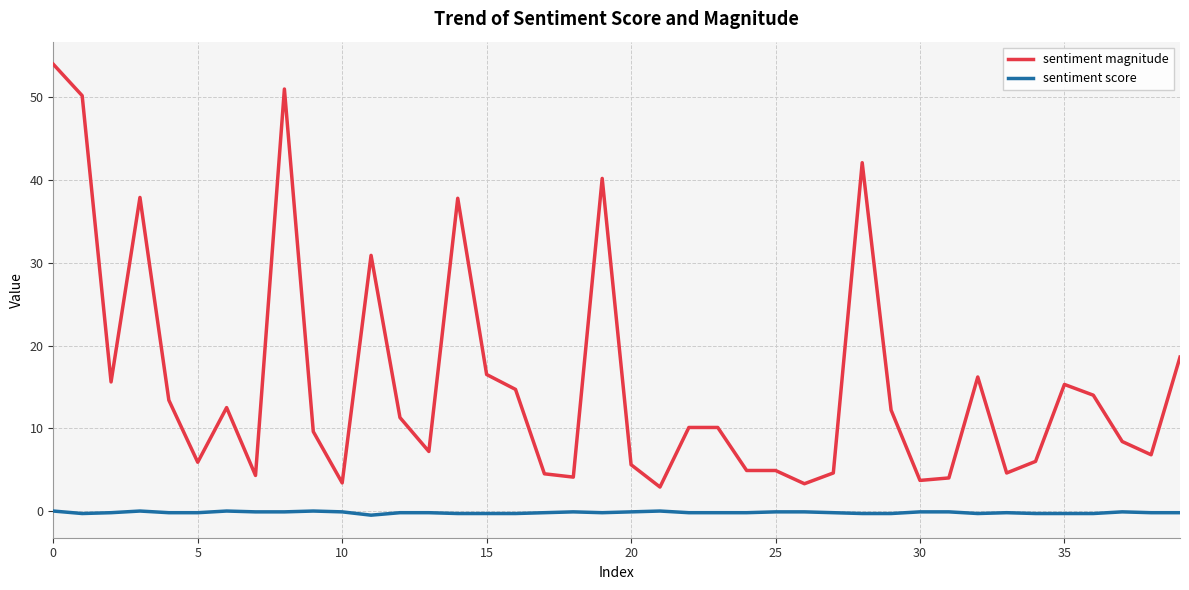

True or false: sentiment magnitude and sentiment score cross at least once.

False